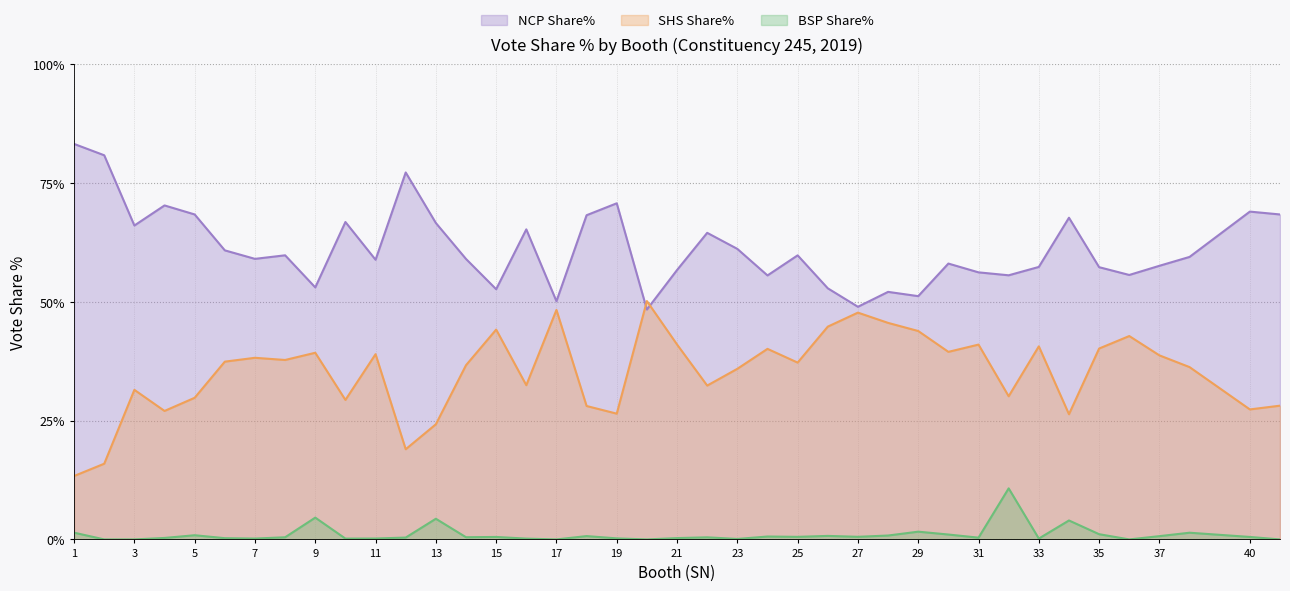

What are all the series names shown in the legend?

NCP Share%, SHS Share%, BSP Share%